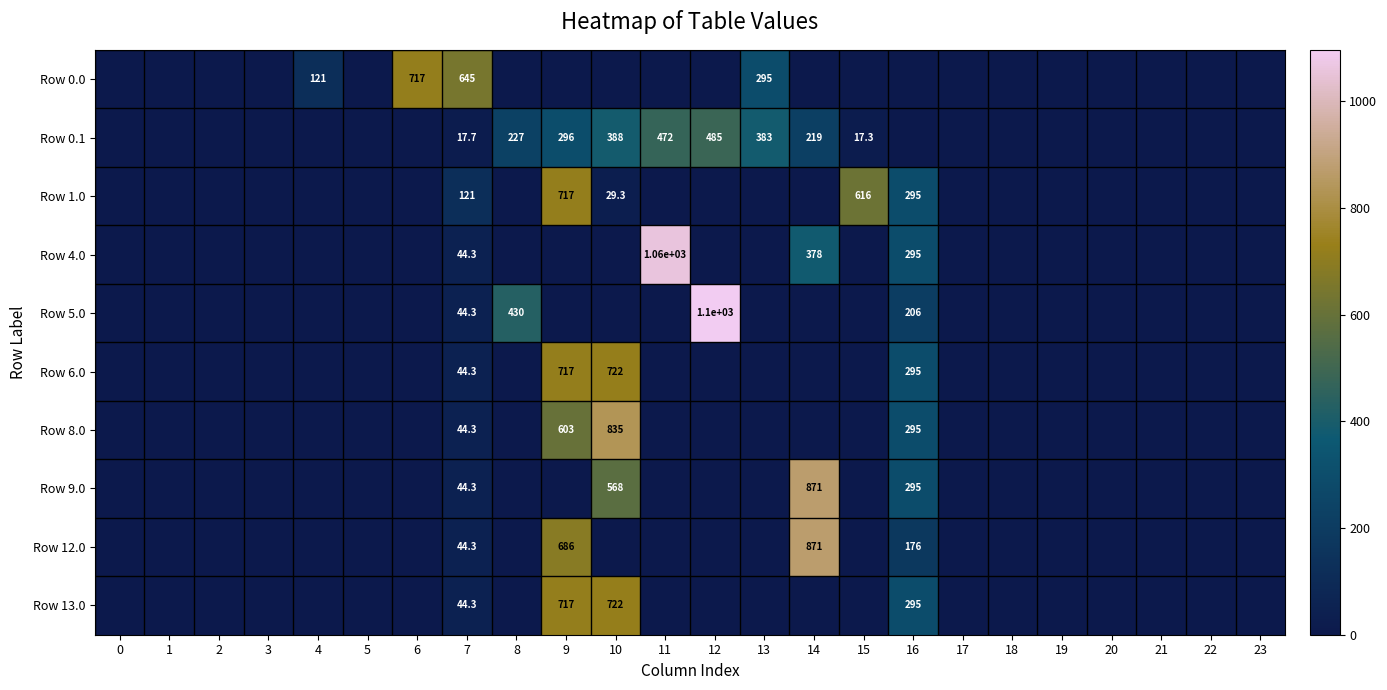

Is it true that Row 4.0 equals 378.0 at 14?

True